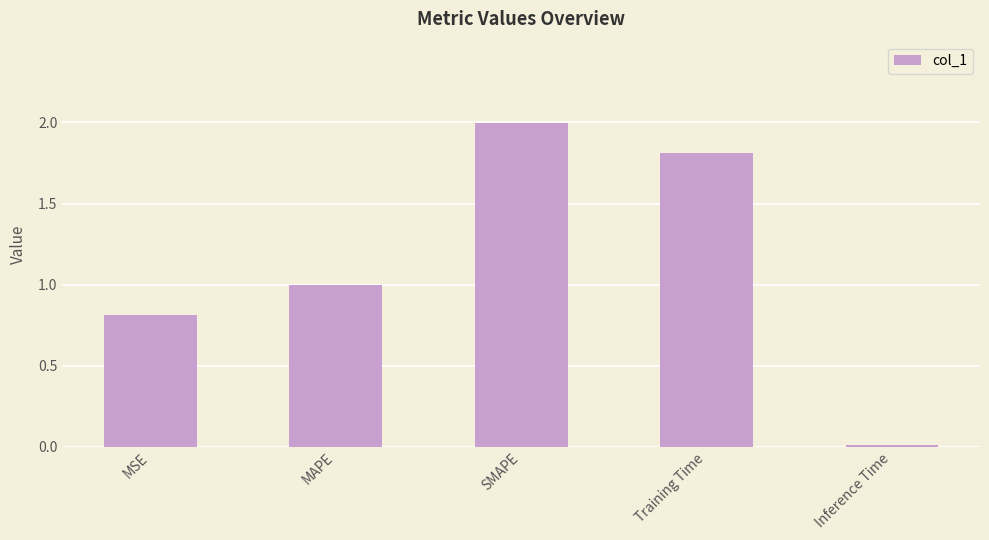

What is the difference between the values at SMAPE and MAPE?

1.0